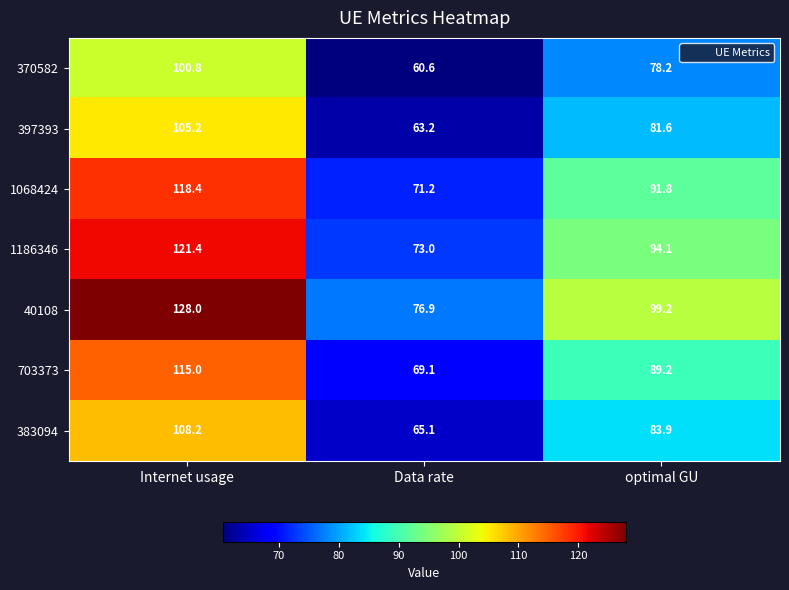

Read the 1186346 value at Internet usage.

121.4